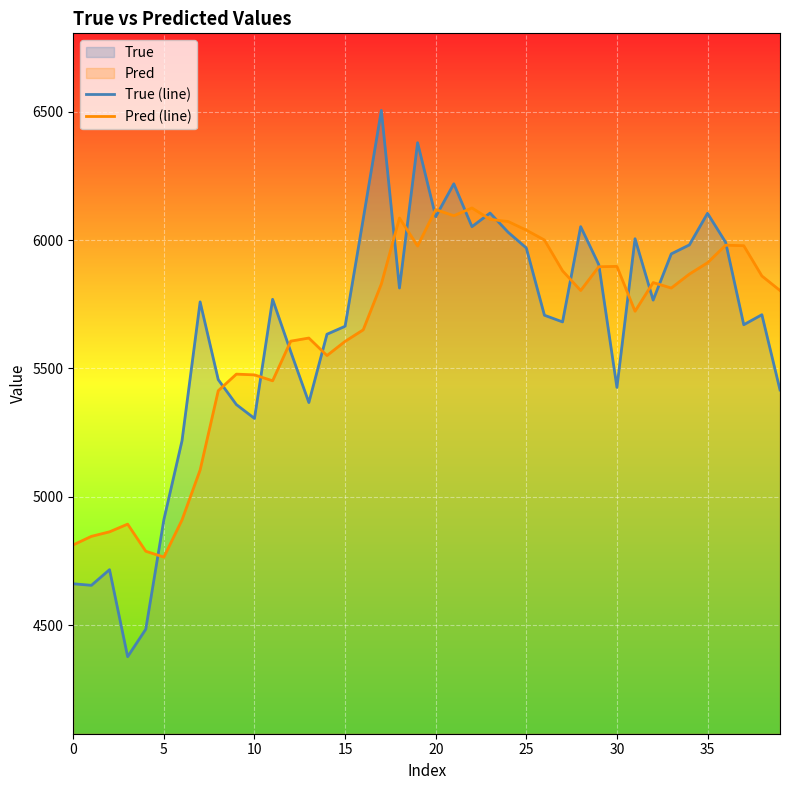

What is the difference between the maximum and second lowest values in the True (line) series?

2021.0